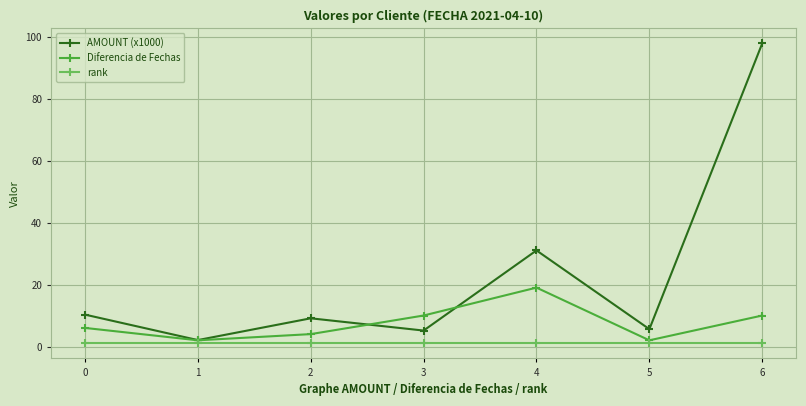

Which series ends up on top after the final intersection of AMOUNT (x1000) and Diferencia de Fechas?

AMOUNT (x1000)